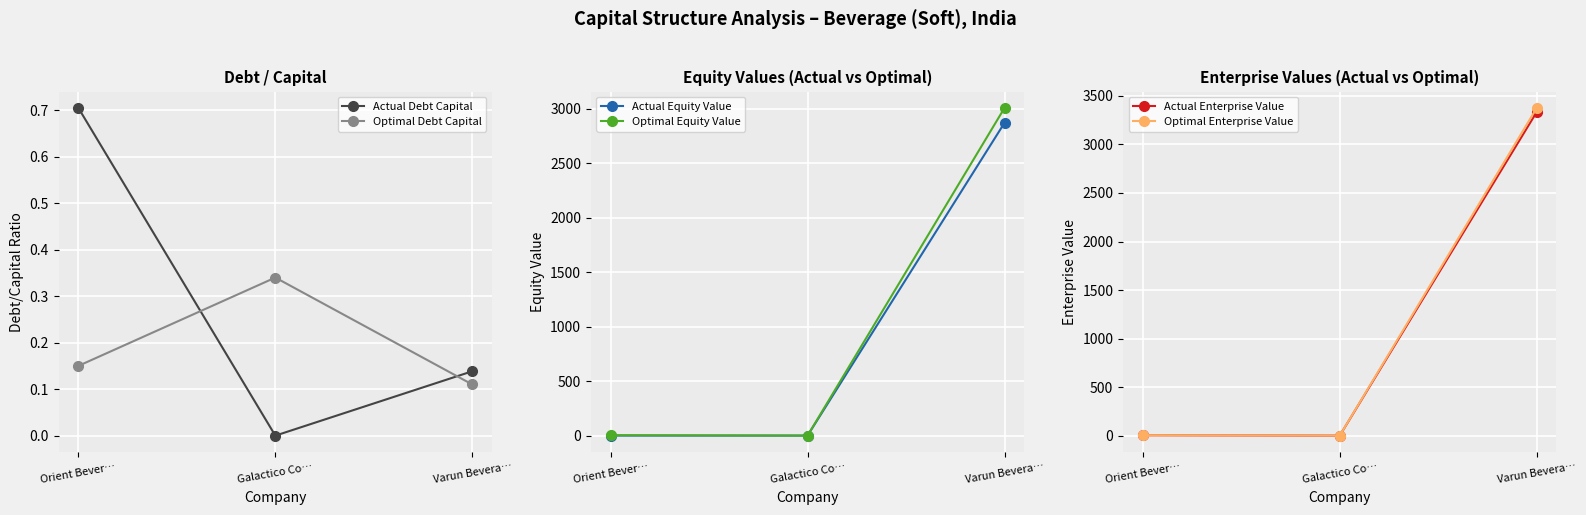

At which category does the chart reach its peak across all series?

Varun Bevera…